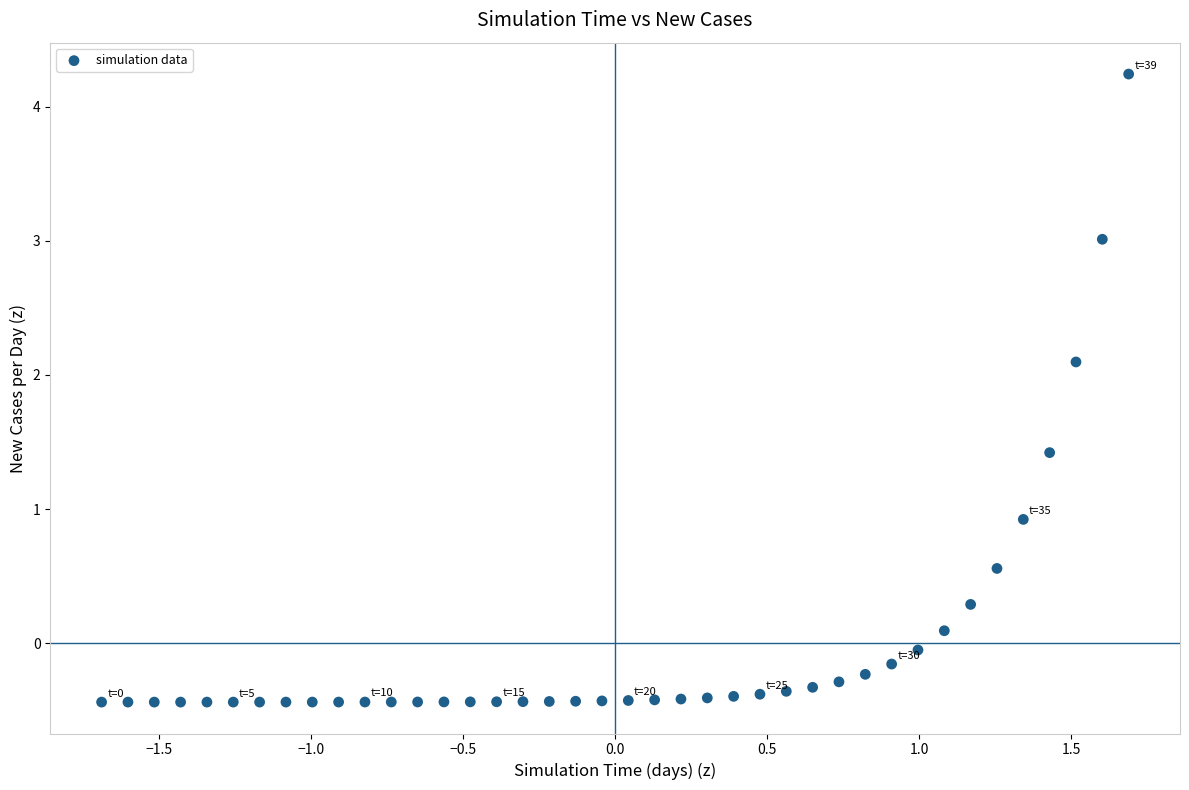

What is the range of X values (max minus min)?

3.4